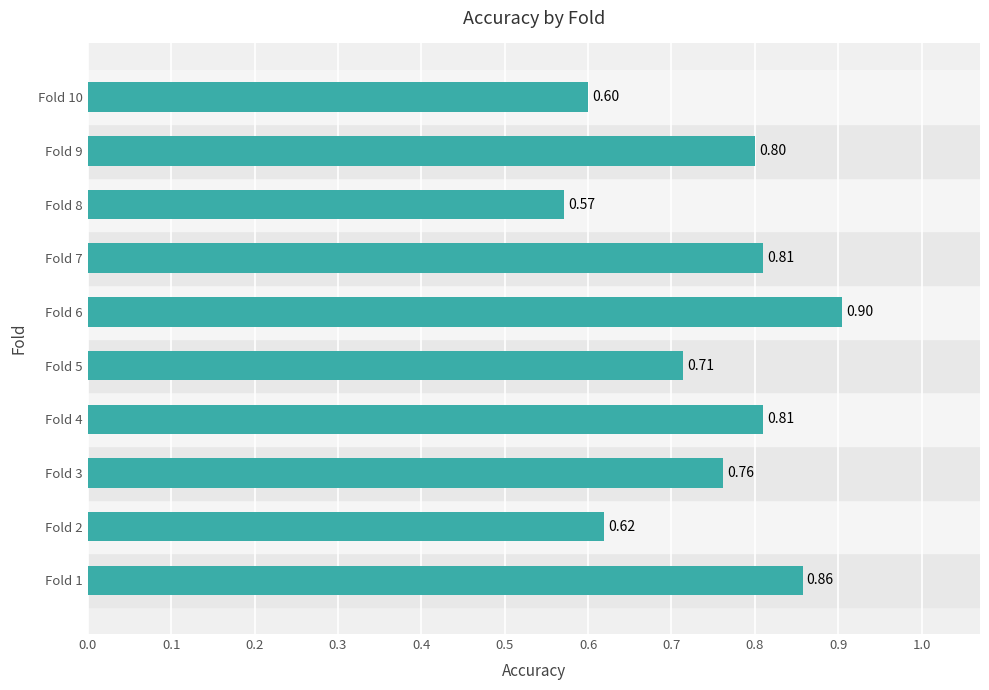

What is the sum of the values at Fold 5 and Fold 9?

1.5